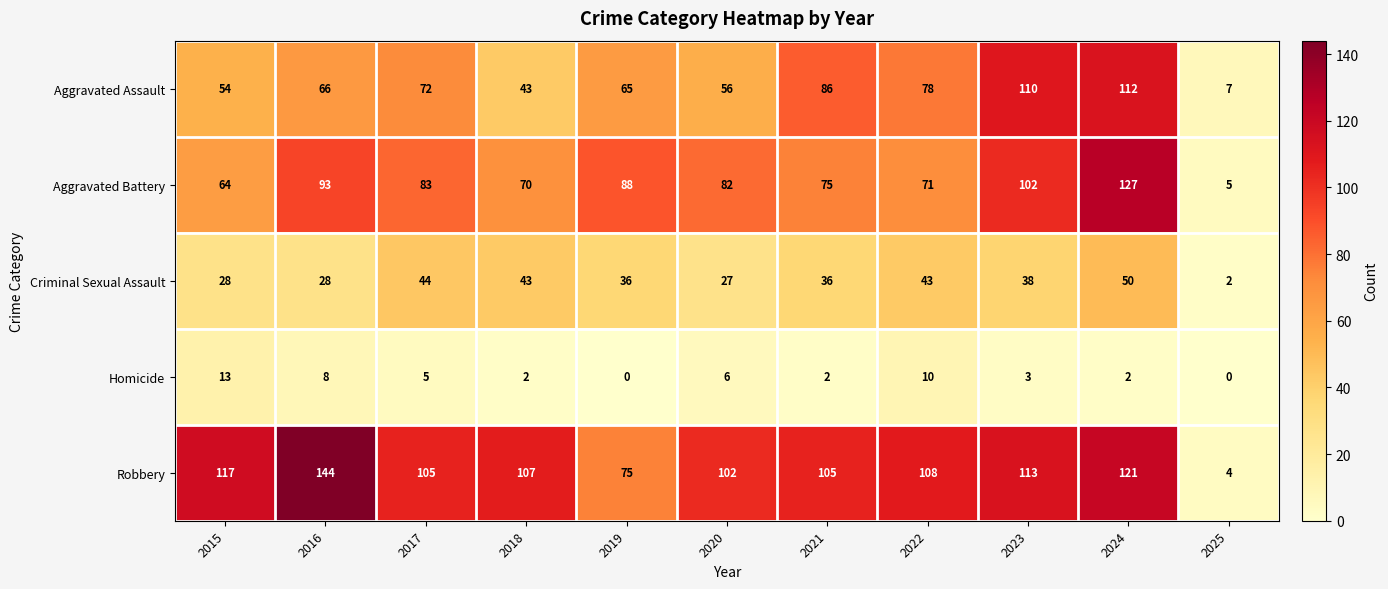

At which category is the sum across all series the highest?

2024